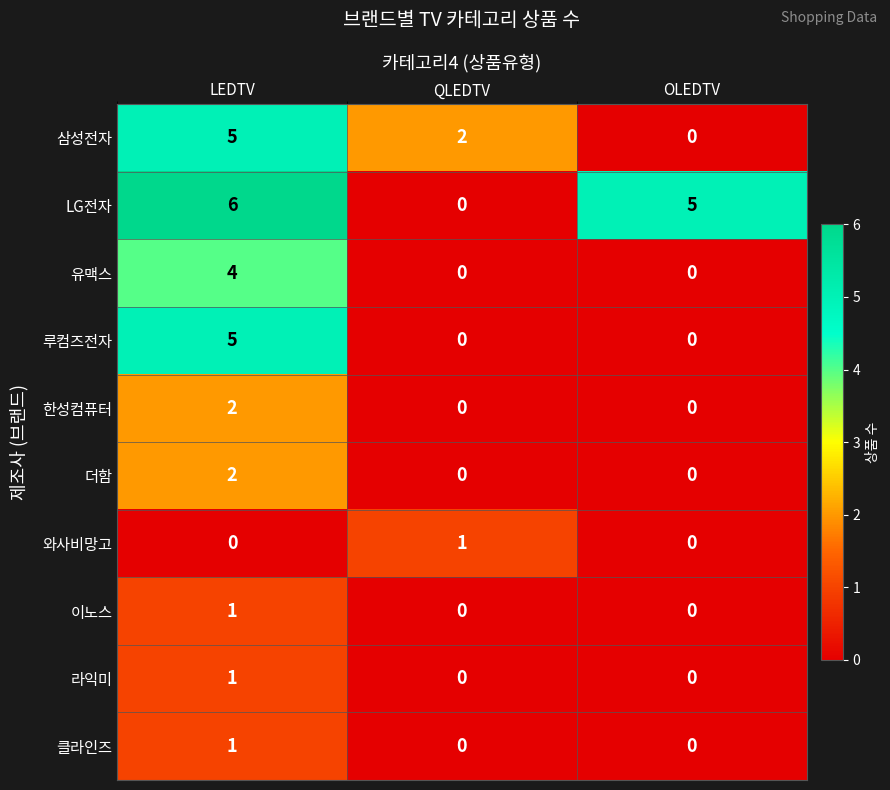

Where is LG전자 nearest to the value 3?

OLEDTV